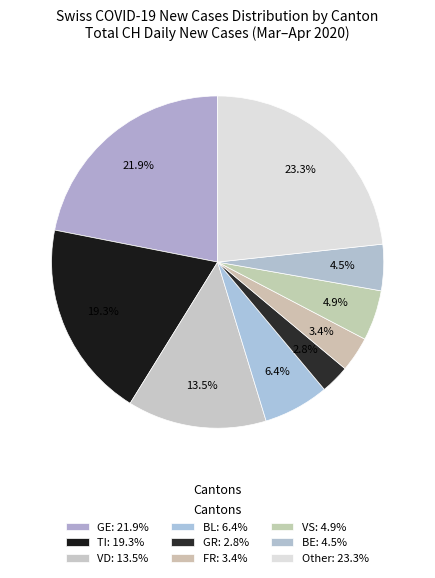

How many slices are in this pie chart?

9